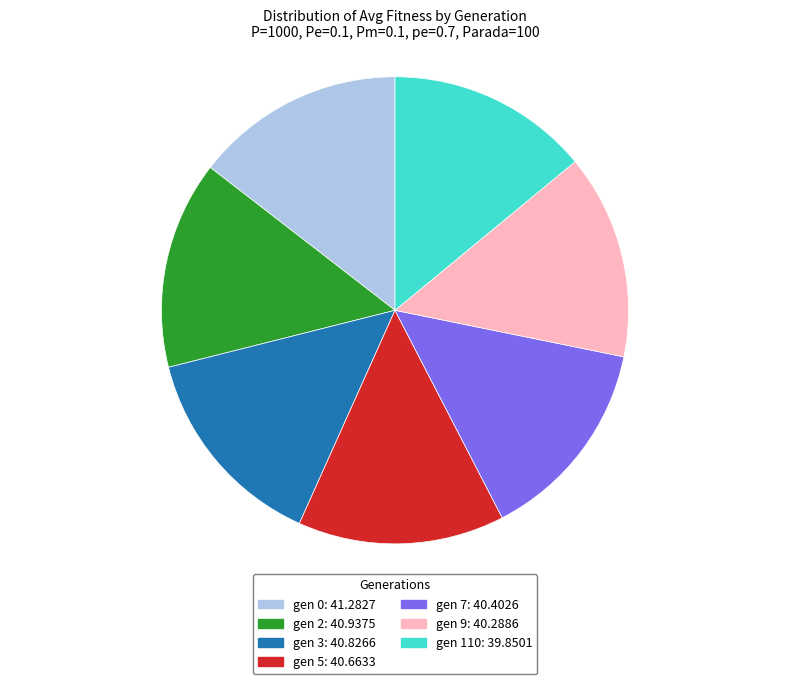

Is there any slice that represents more than half of the pie?

No